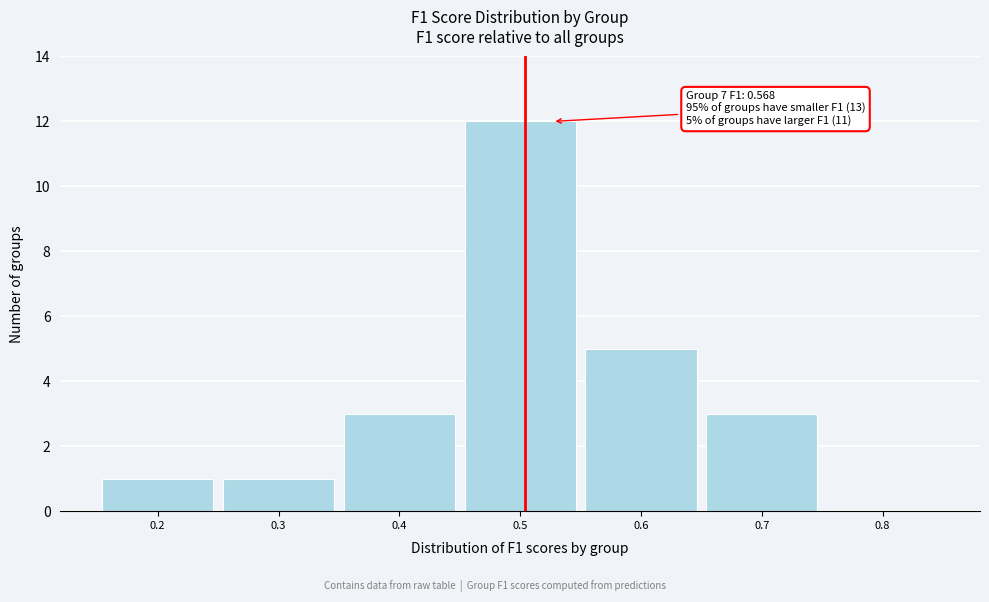

Reading right to left, transcribe all the data shown in this chart.

0.8=0	0.7=3	0.6=5	0.5=12	0.4=3	0.3=1	0.2=1